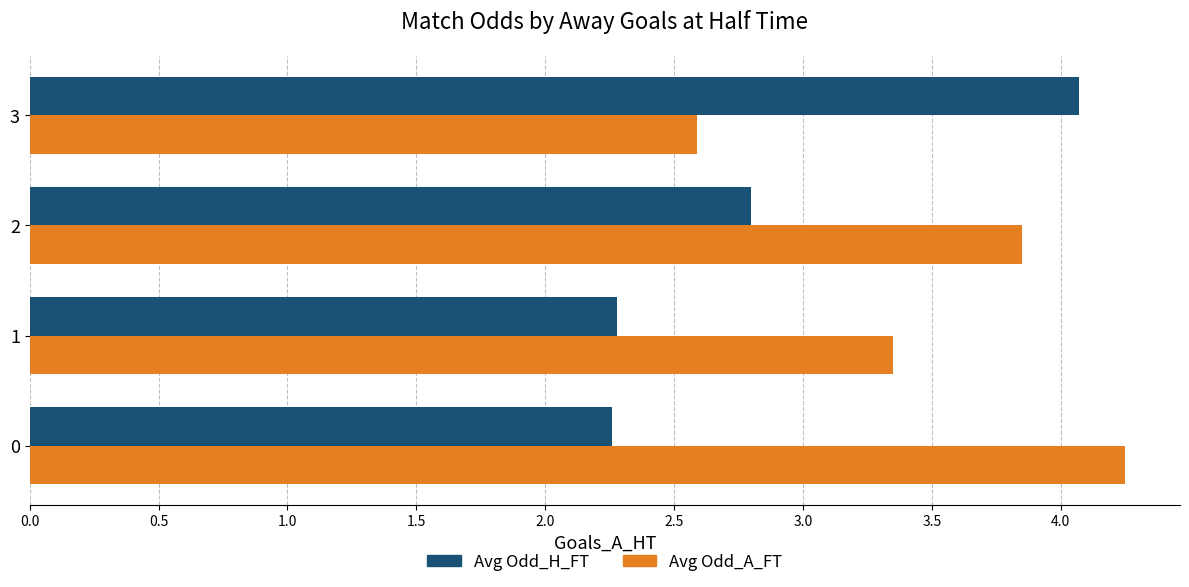

True or false: Avg Odd_H_FT has a value of 2.3 at 0.

True